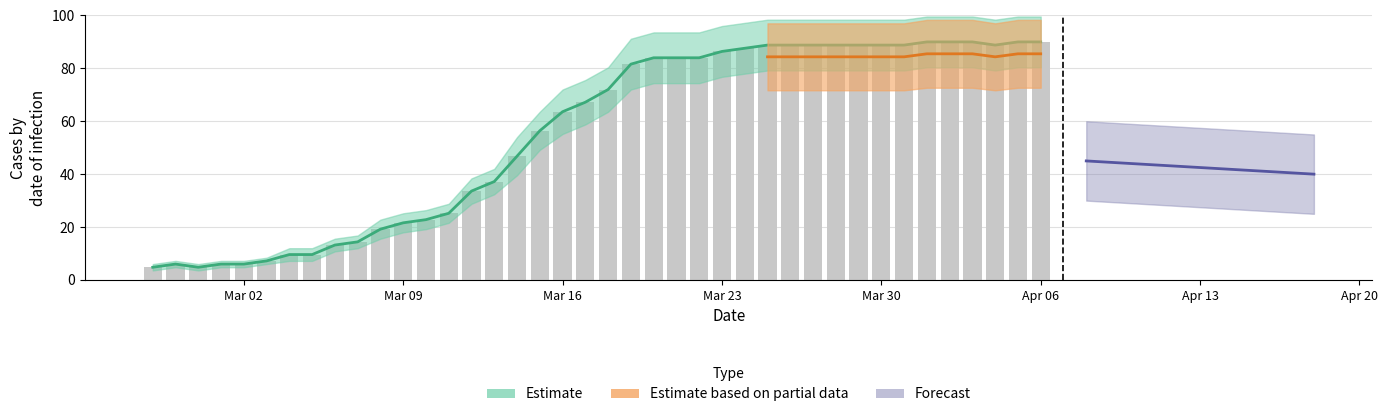

What is the smallest value displayed?

4.8